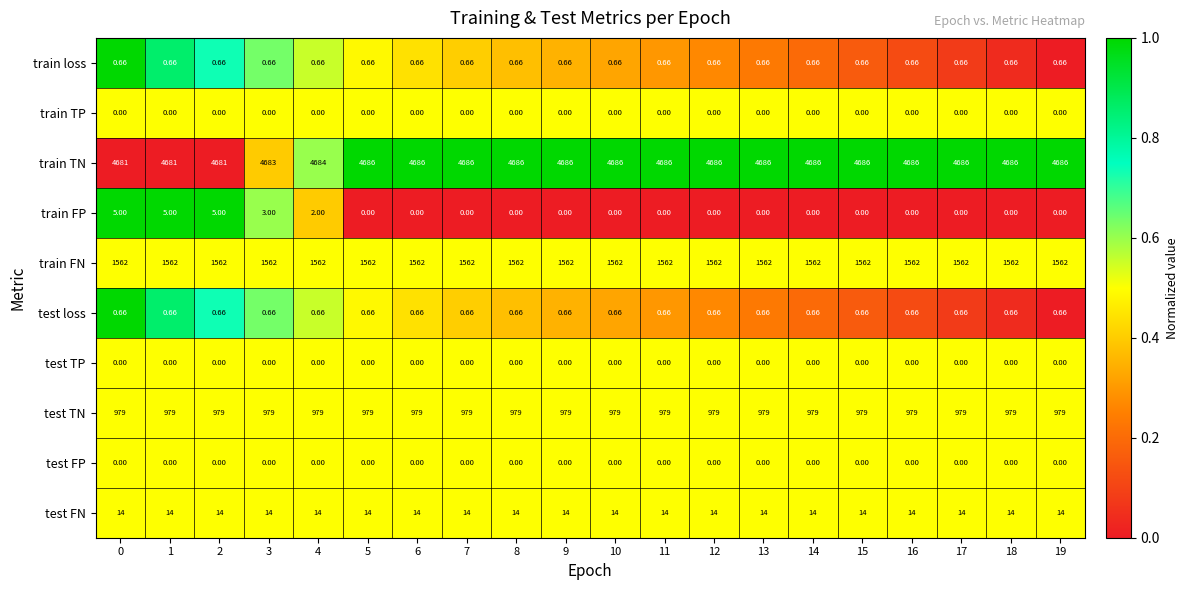

Which series has the largest total across all categories?

train TN